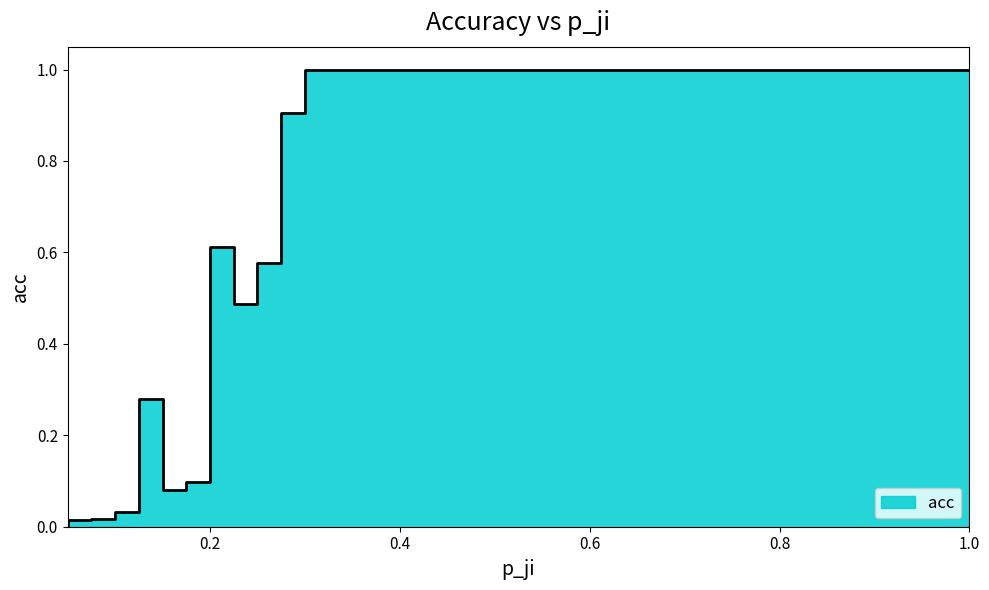

Count the number of data series in this chart.

1